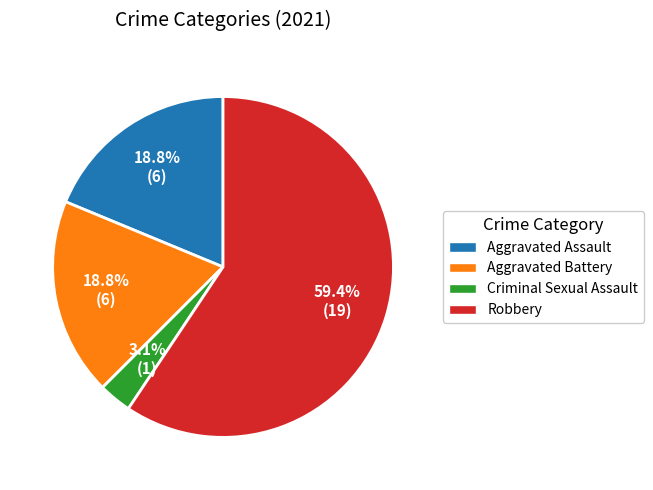

What is the smallest slice in the pie chart?

Criminal Sexual Assault